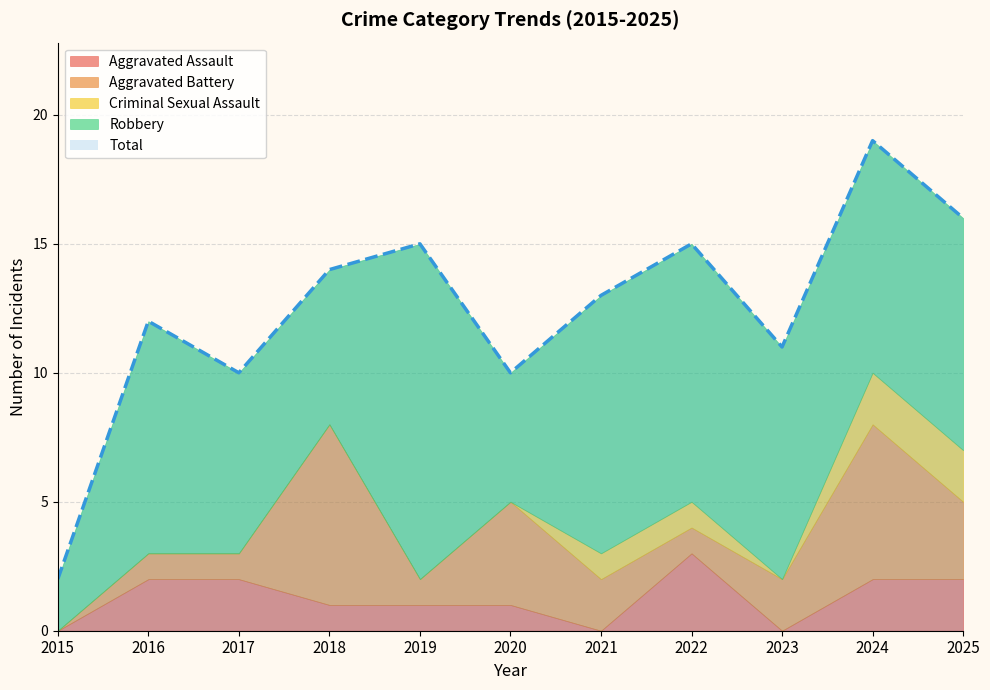

At which label is Criminal Sexual Assault closest to 1?

2021